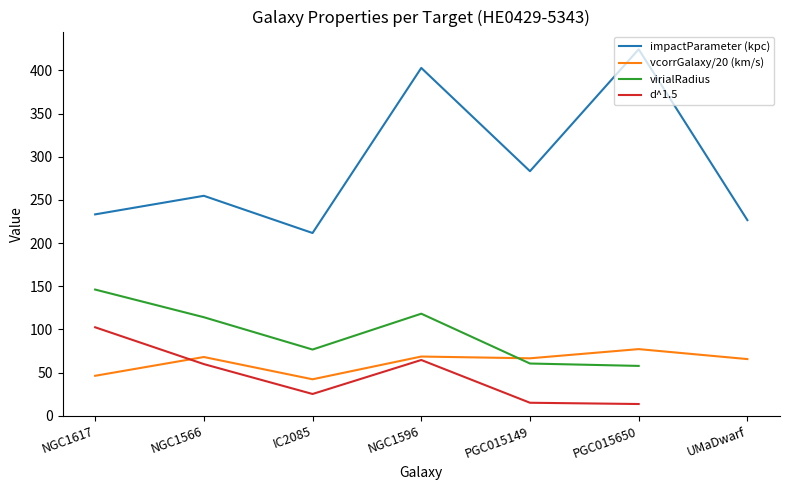

How many data points in vcorrGalaxy/20 (km/s) are above 66?

4